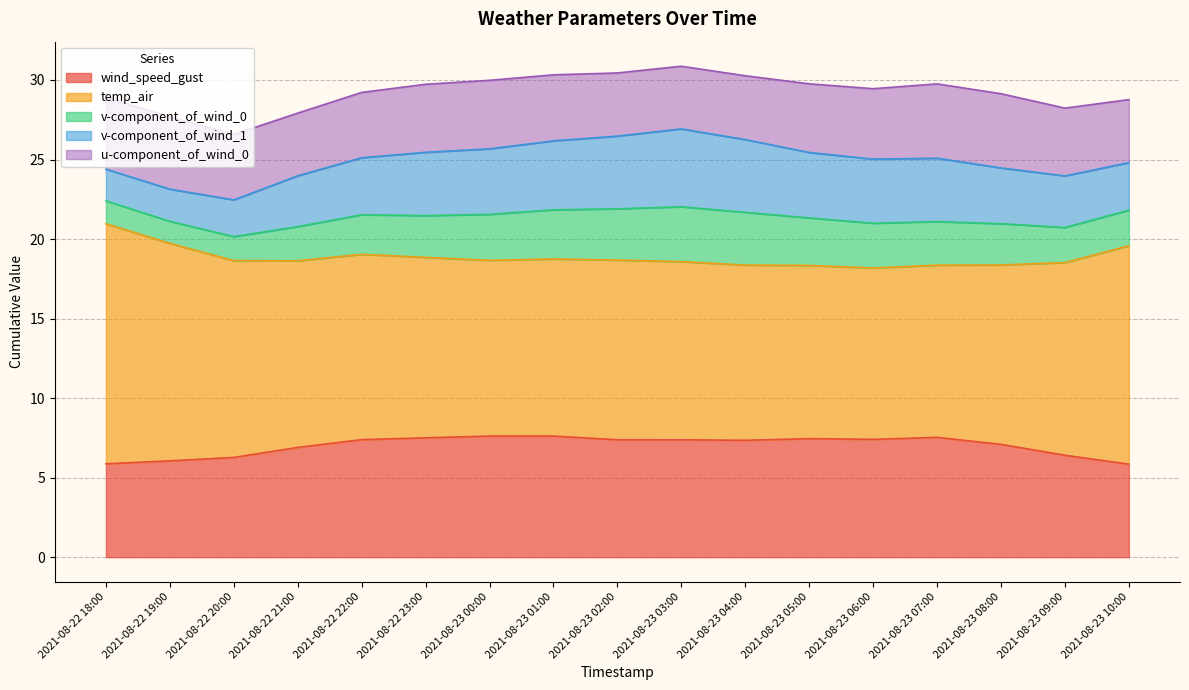

How many data points in u-component_of_wind_0 are less than 4?

4